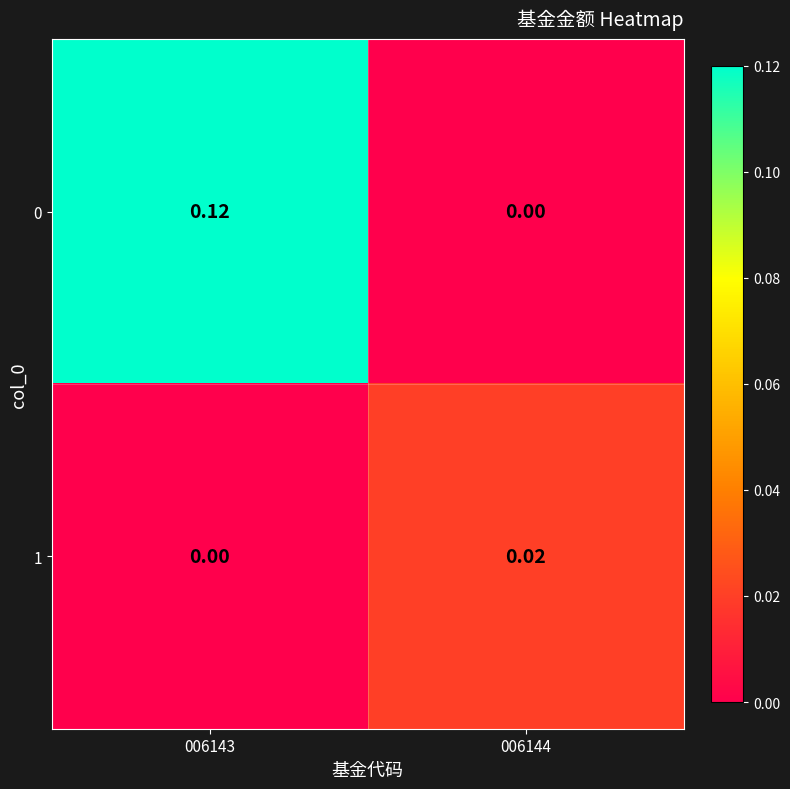

Is the value of 0 at 006144 greater than the value of 1 at 006144?

No